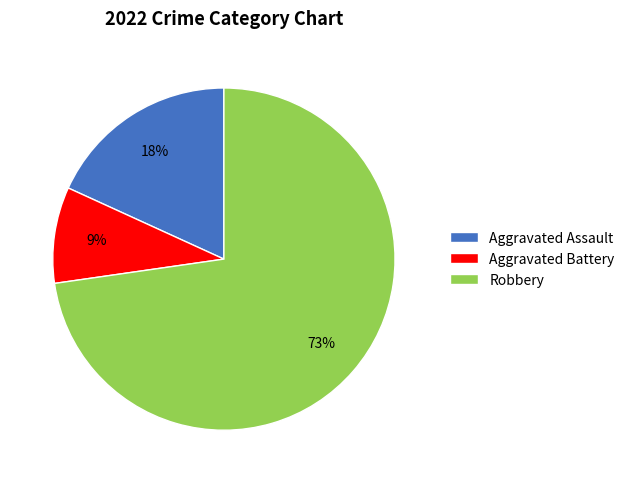

What is the largest slice in the pie chart?

Robbery